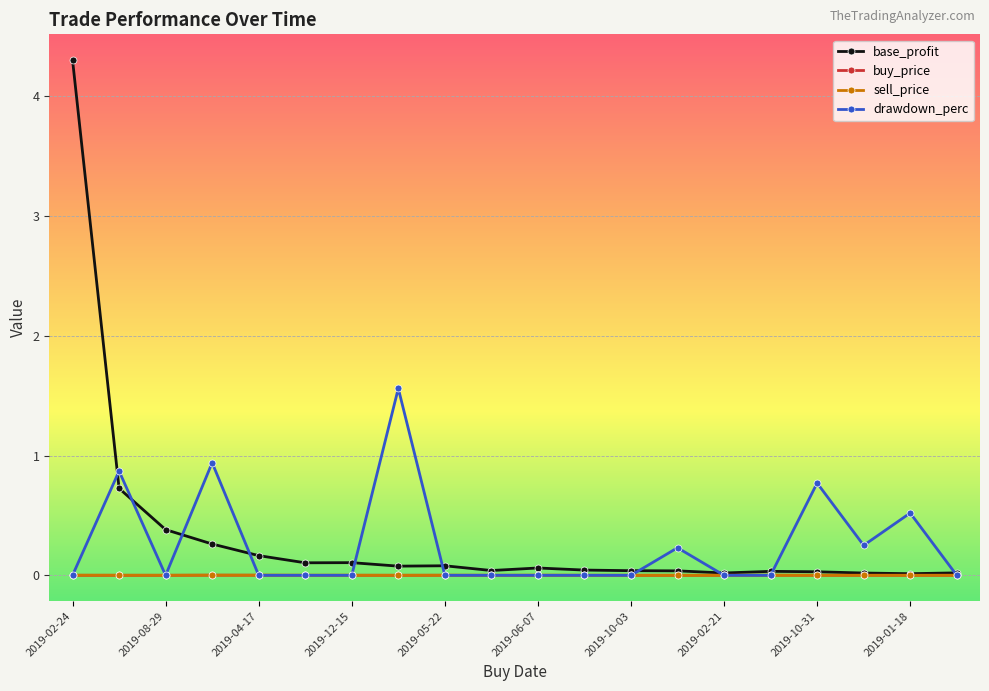

Which series has the widest spread of values?

base_profit